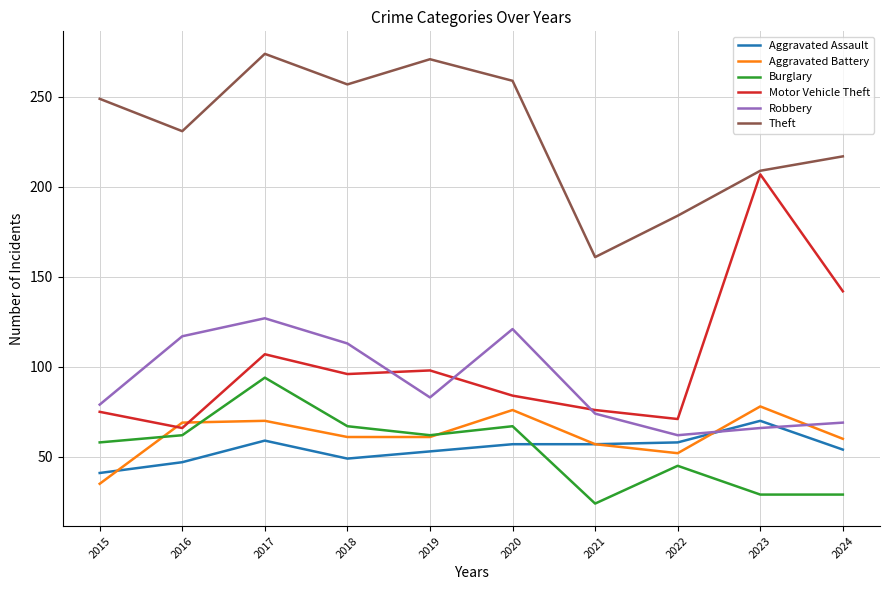

What is the spread (max minus min) of values at 2020?

202